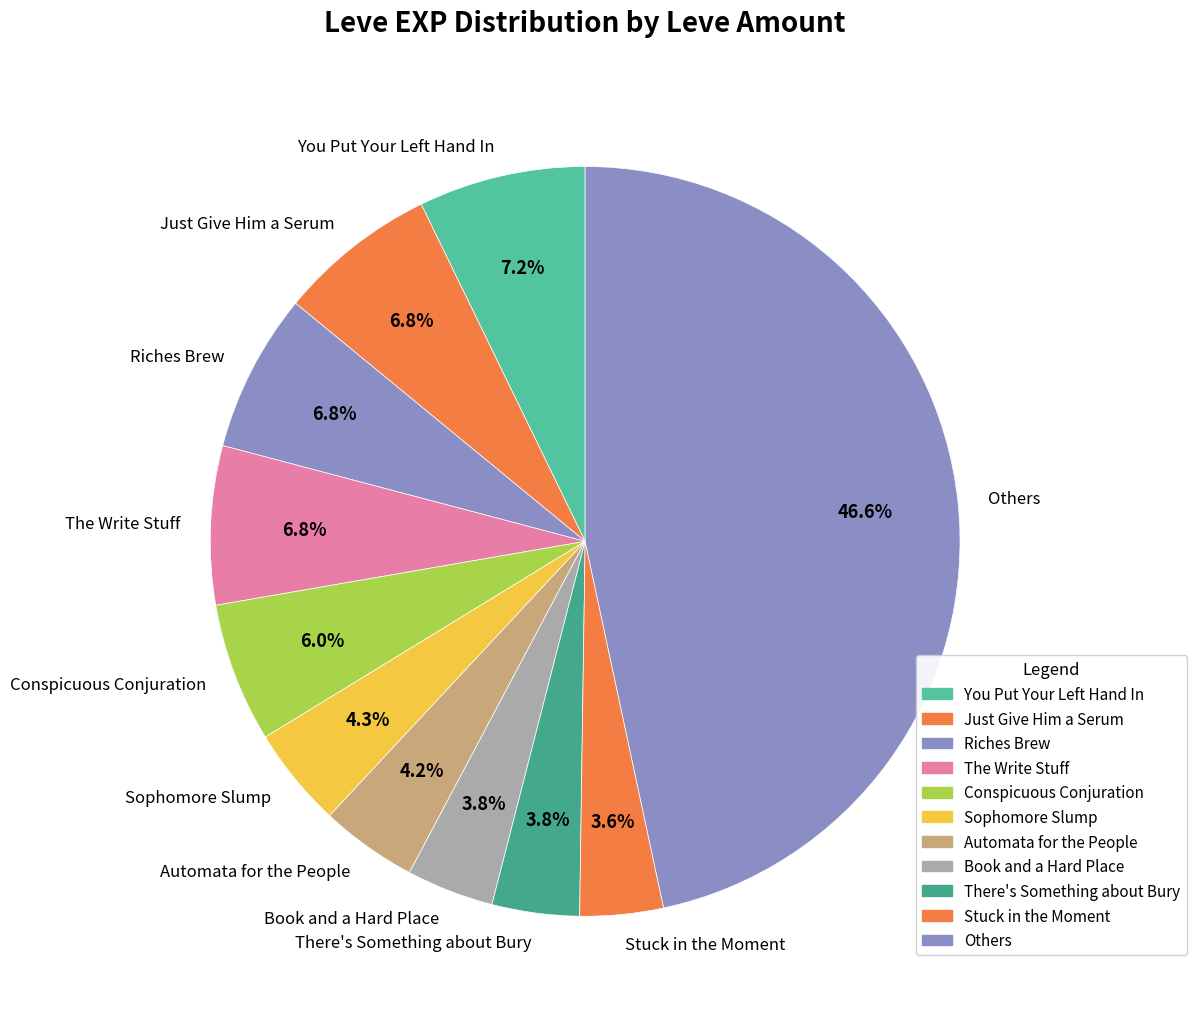

Does any single category account for the majority?

No